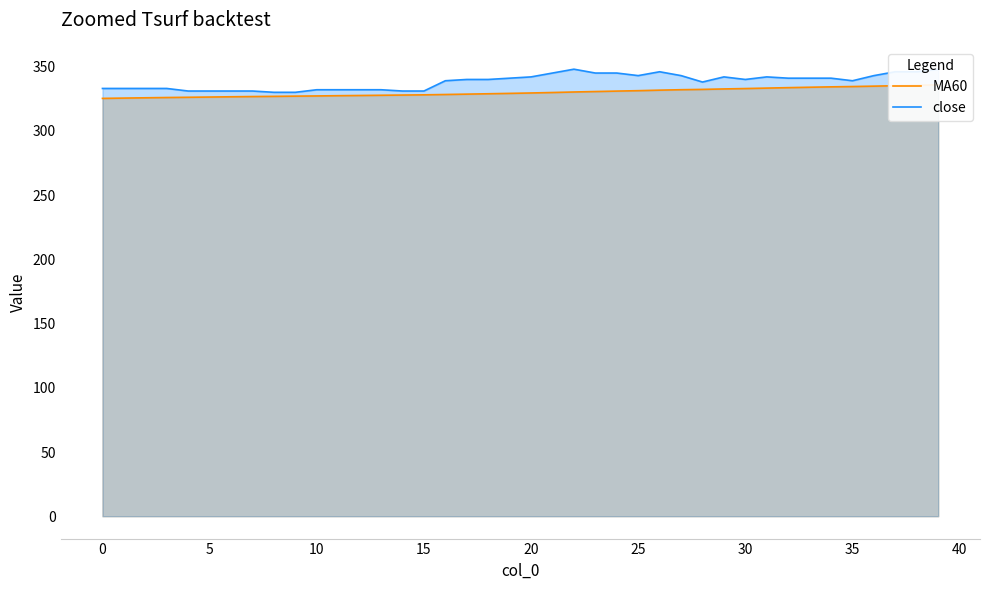

What is the difference between the maximum and minimum values in the MA60 series?

10.5